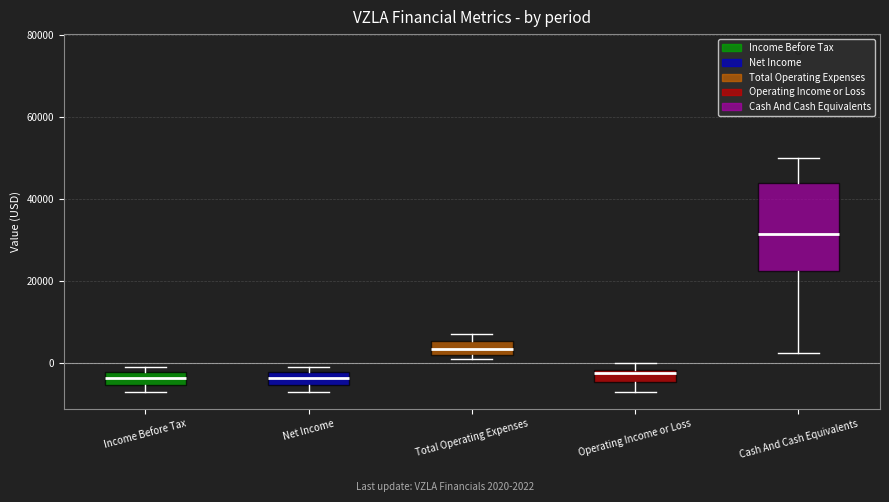

Where is the upper edge of the box for Income Before Tax on the y-axis? The values are not printed on the chart, so give them approximately, as read against the axis.

-2000